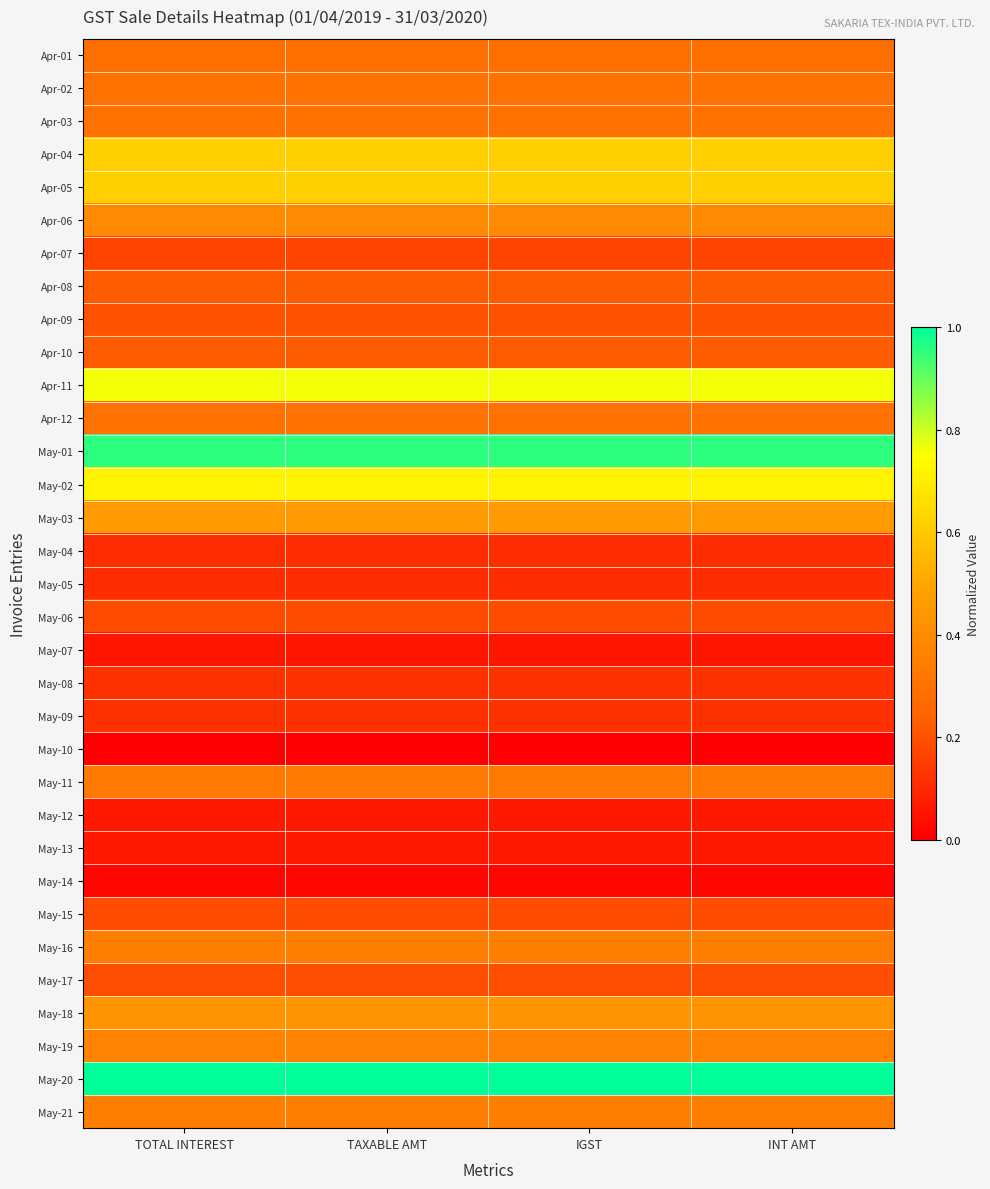

Which category has the lowest value across all series?

TOTAL INTEREST